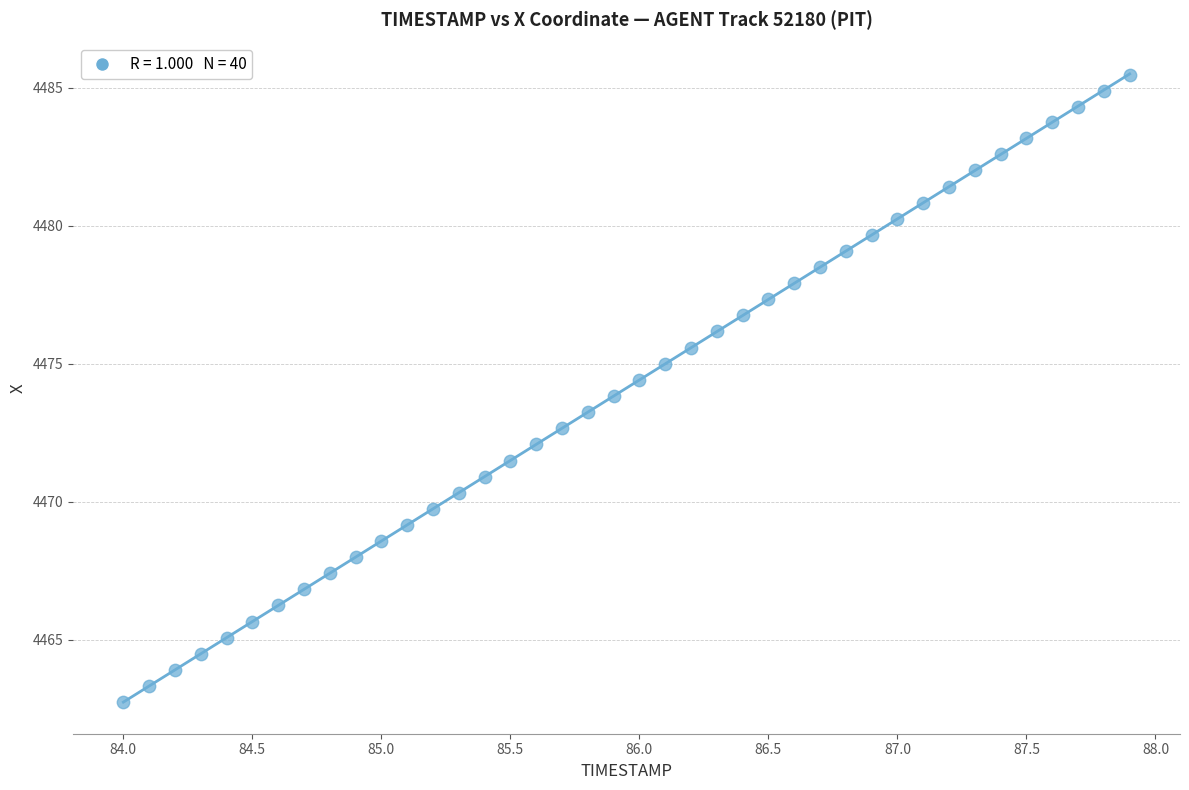

What is the range of Y values (max minus min)?

22.7